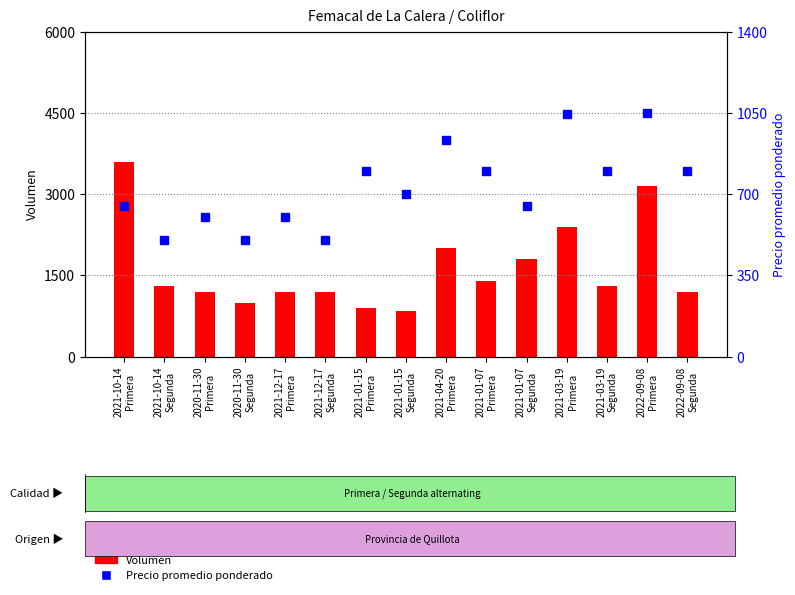

How many series are shown in this chart?

2